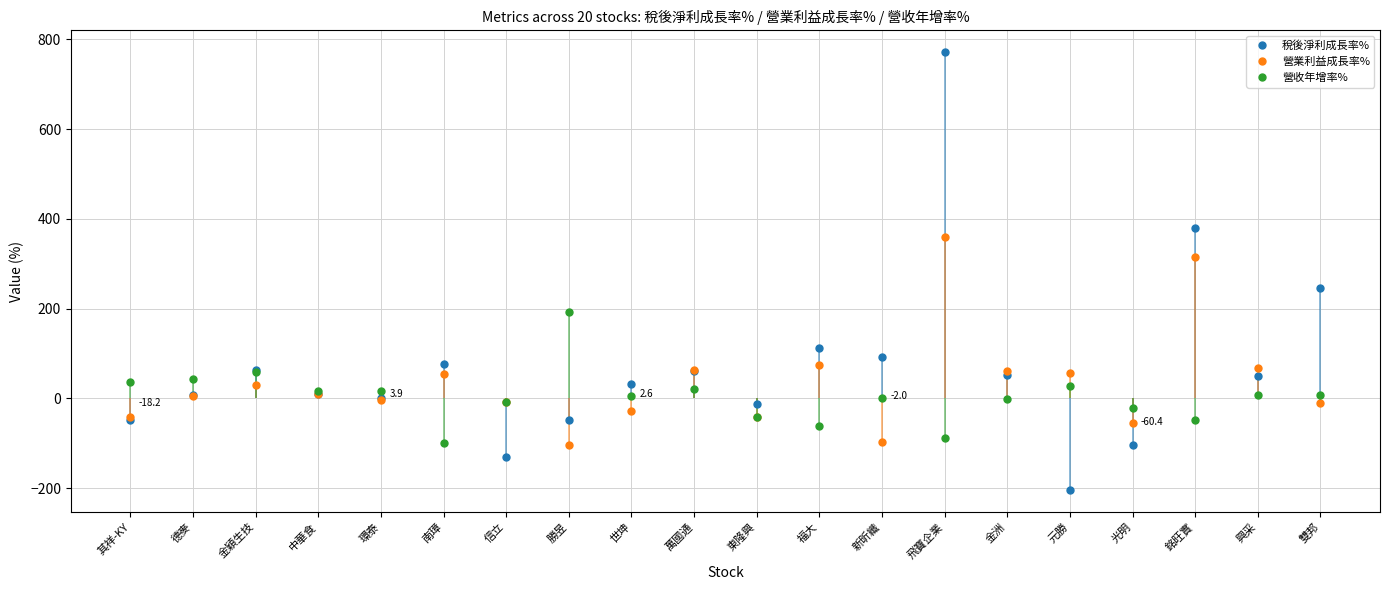

How many negative values does the 營收年增率% series have?

8